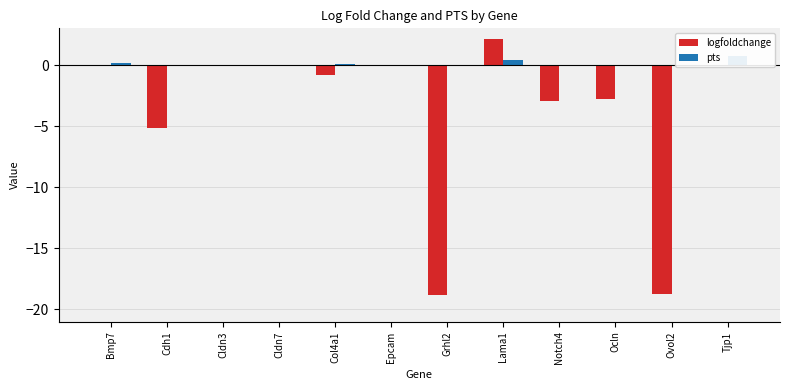

What are all the series names shown in the legend?

logfoldchange, pts